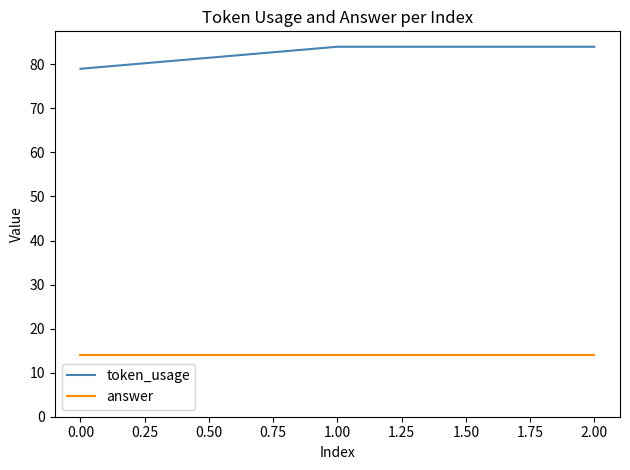

What is the average value of the answer series?

14